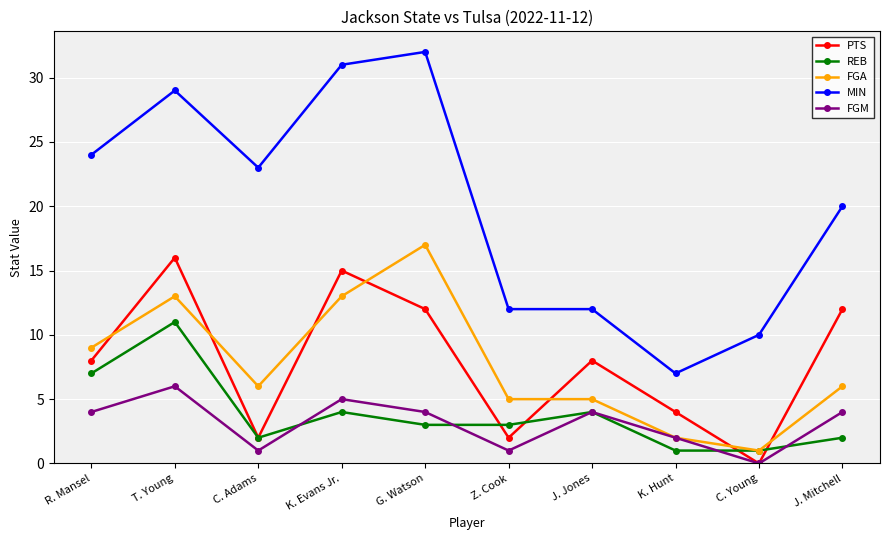

What is the highest value of the PTS series?

16